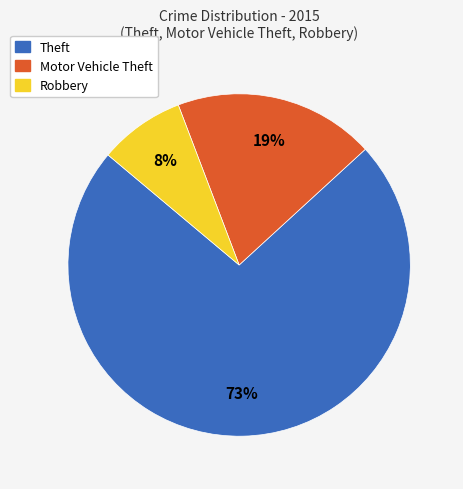

To the nearest percent, what is the difference between the largest and smallest slice percentages?

65%